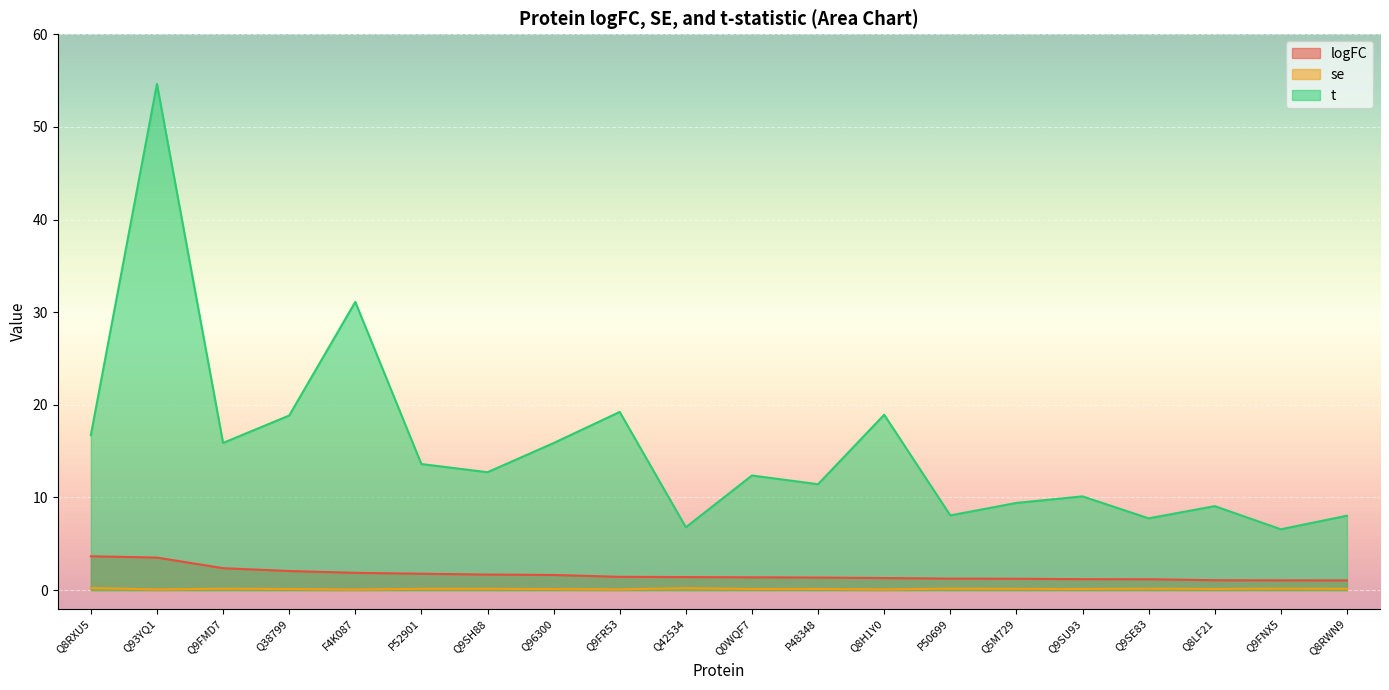

Which series has the largest total across all categories?

t